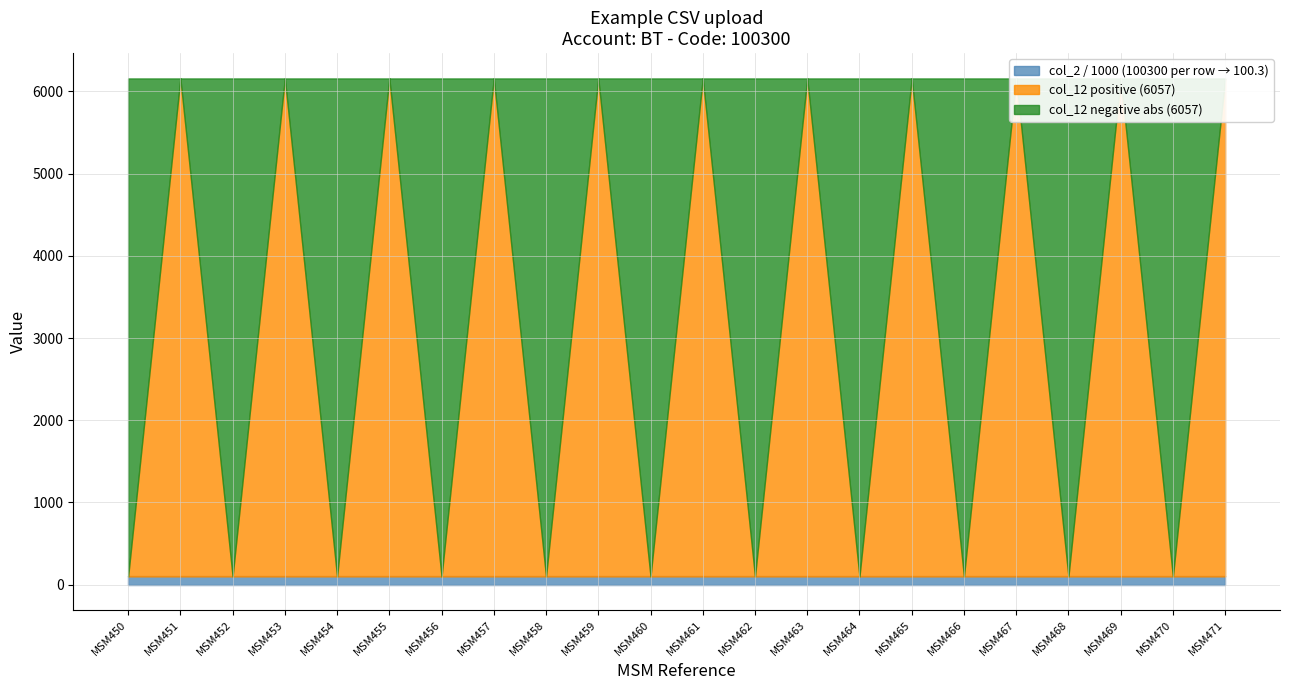

Does the chart have visible grid lines?

Yes